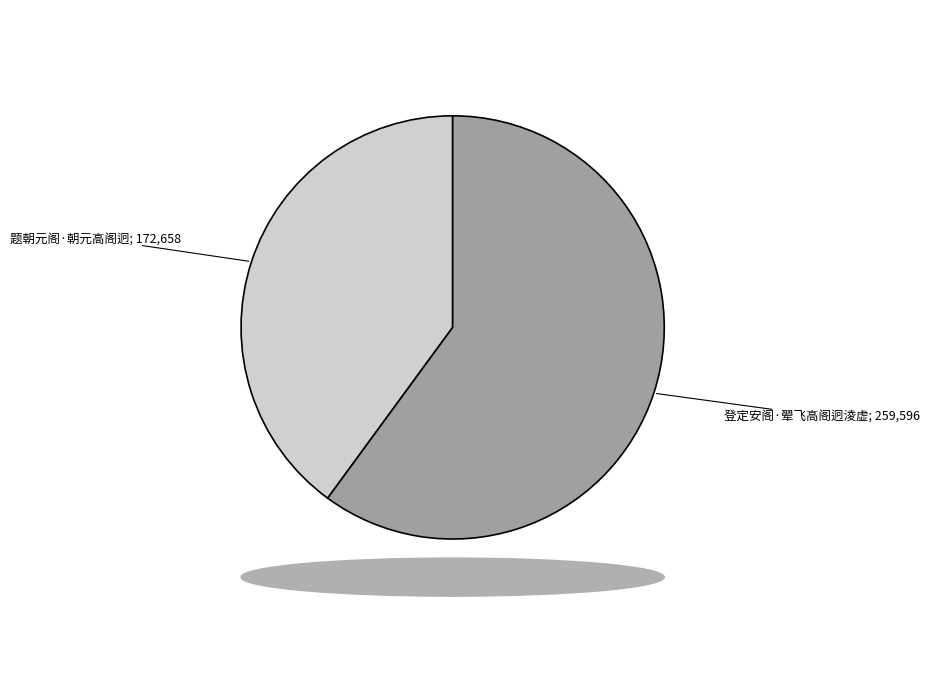

How many segments does this pie chart have?

2